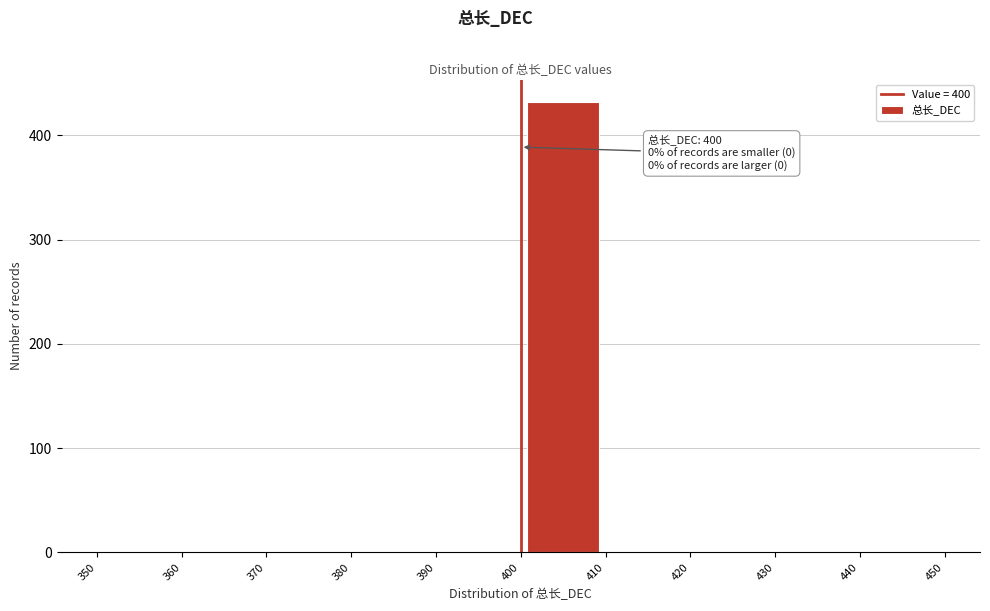

Over which range of the x-axis is the bar tallest?

400 to 410